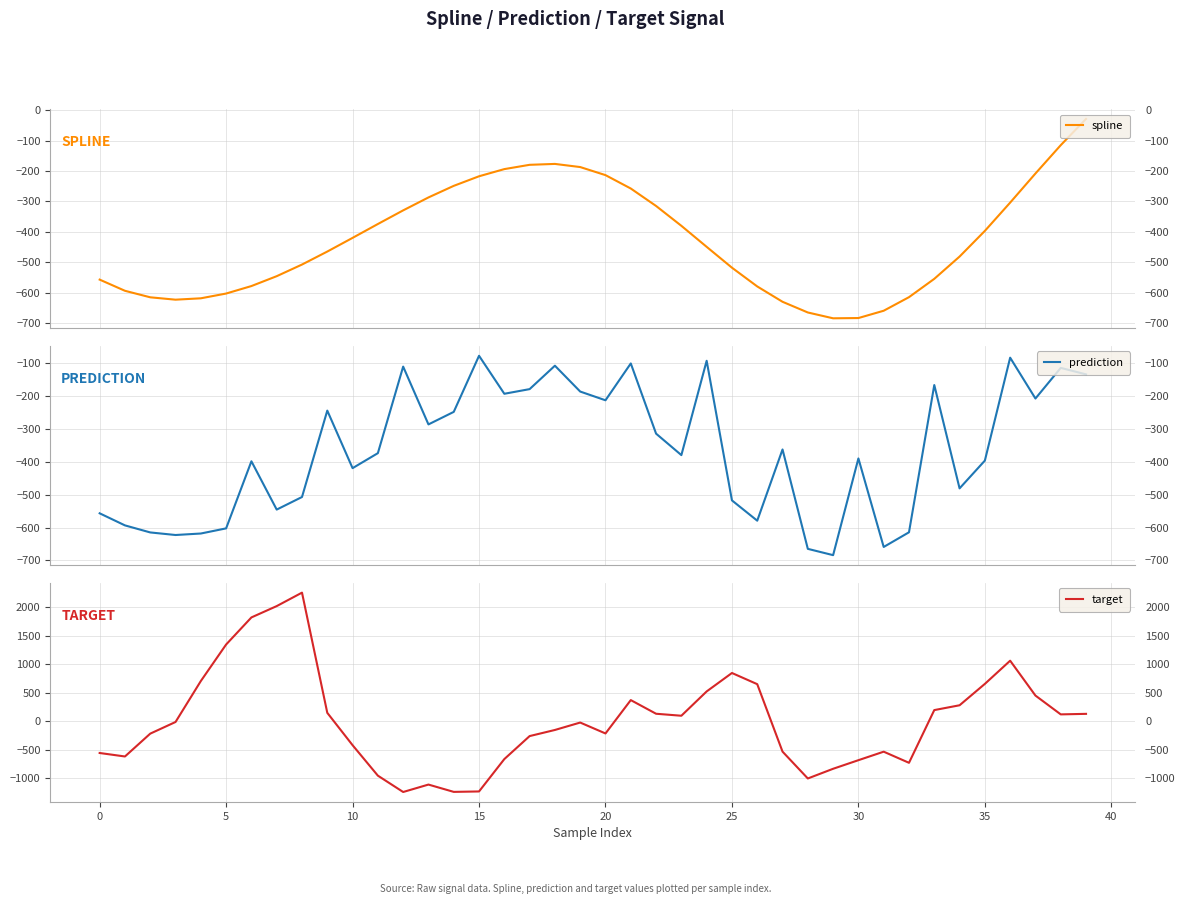

How many values in target are below zero?

21